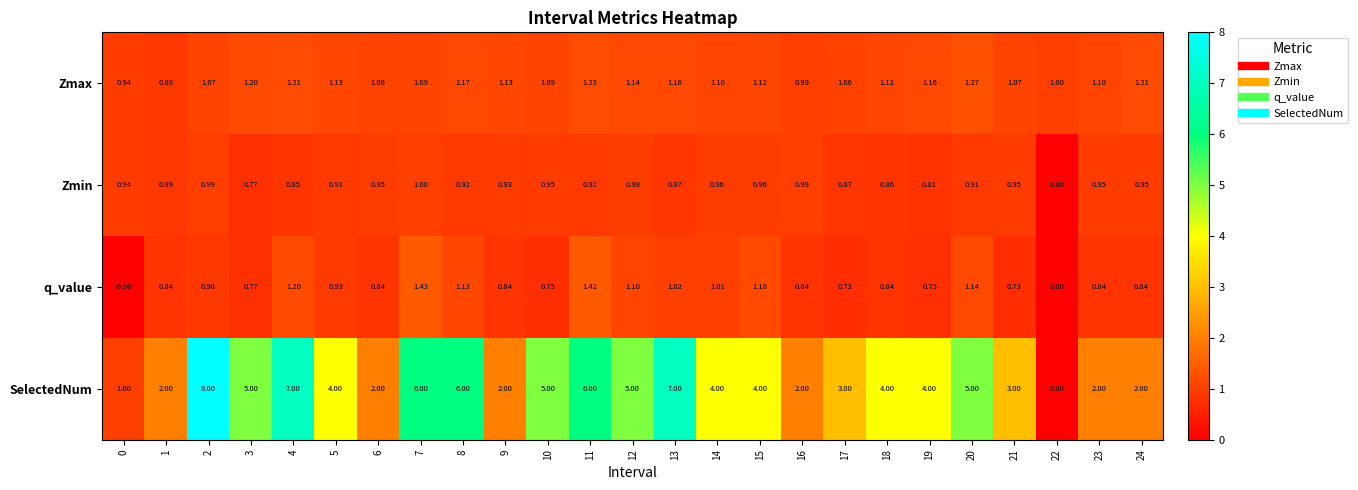

Rank the series at 17 from highest to lowest value.

SelectedNum, Zmax, Zmin, q_value